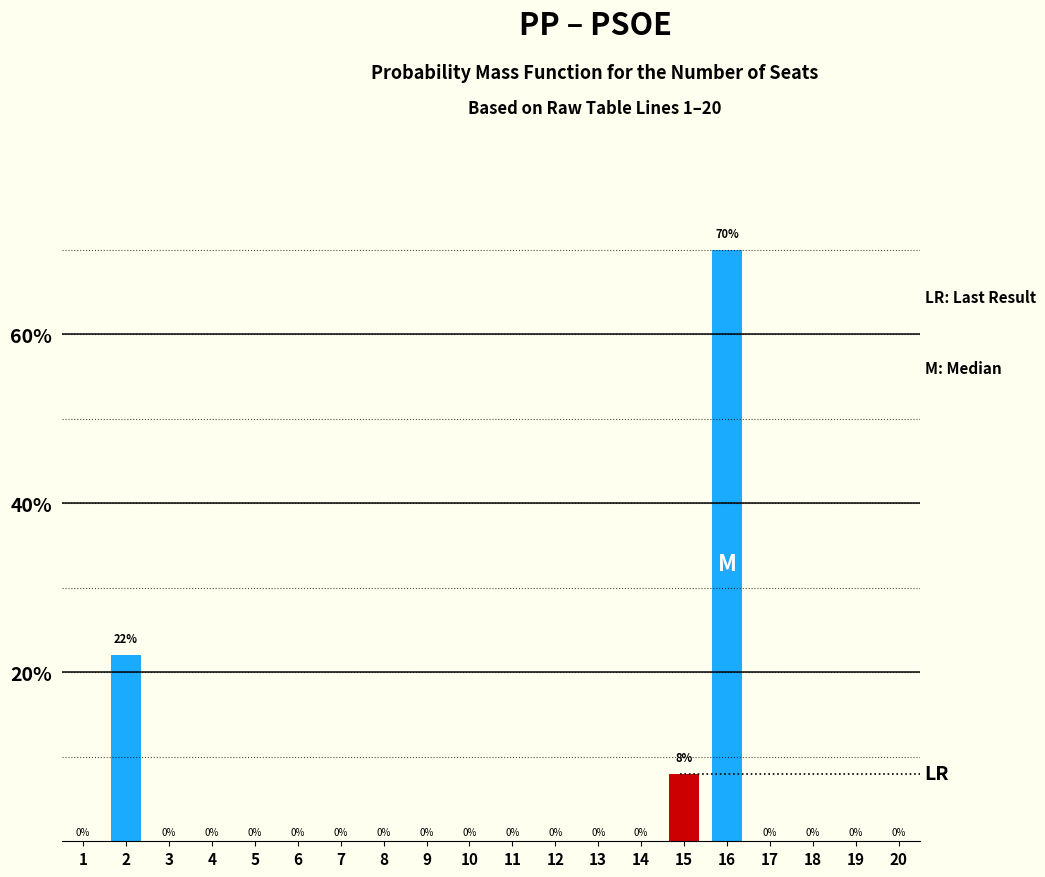

Reading left to right, transcribe all the data shown in this chart.

1=0	2=22	3=0	4=0	5=0	6=0	7=0	8=0	9=0	10=0	11=0	12=0	13=0	14=0	15=8	16=70	17=0	18=0	19=0	20=0